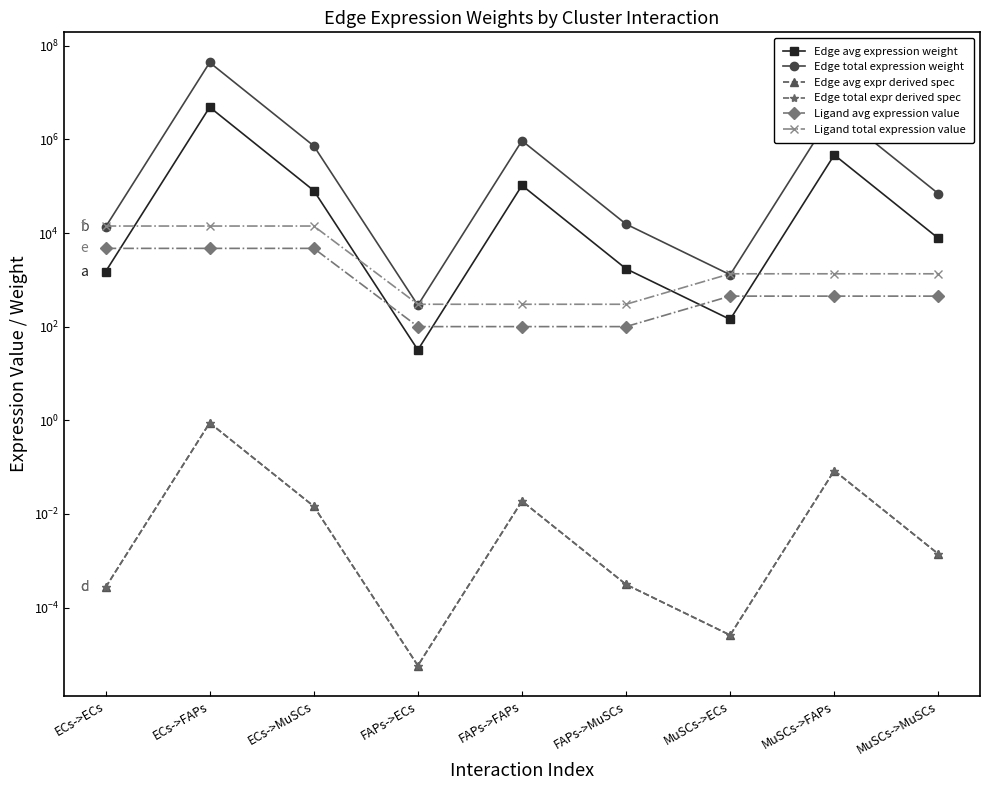

At MuSCs->FAPs, list the series in order from smallest to largest.

Edge total expr derived spec, Edge avg expr derived spec, Ligand avg expression value, Ligand total expression value, Edge avg expression weight, Edge total expression weight